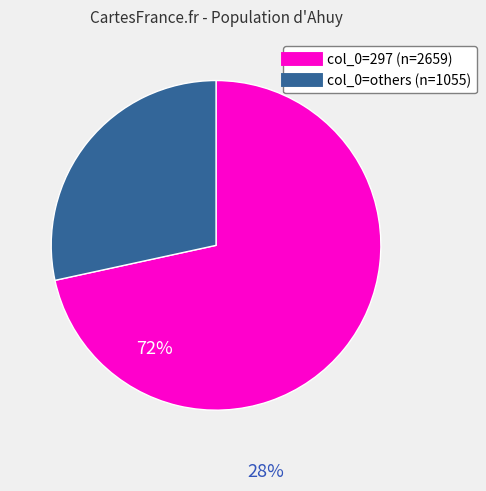

Count the number of slices in the pie.

2